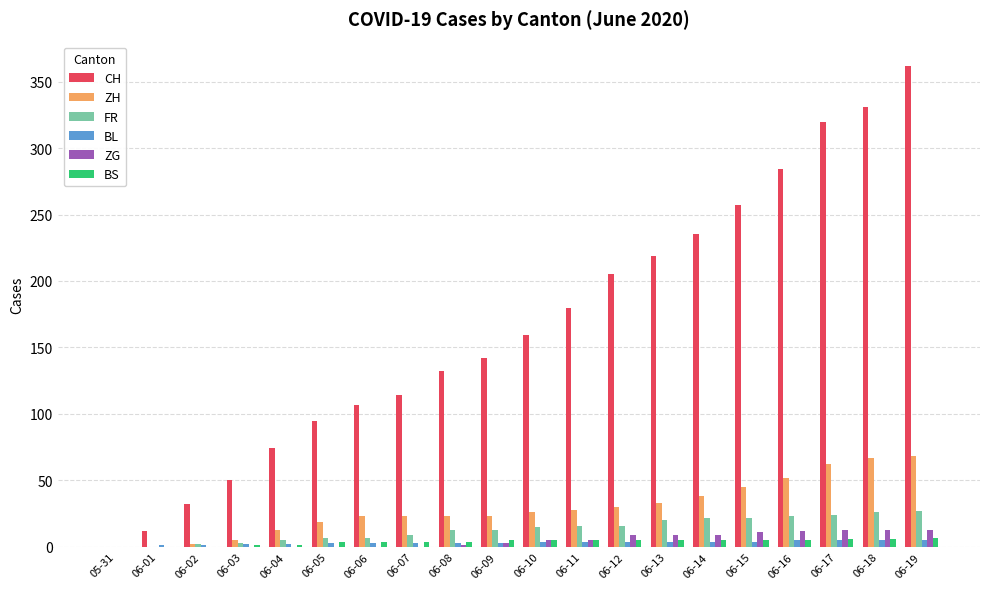

What is the total value across all series at 06-06?

144